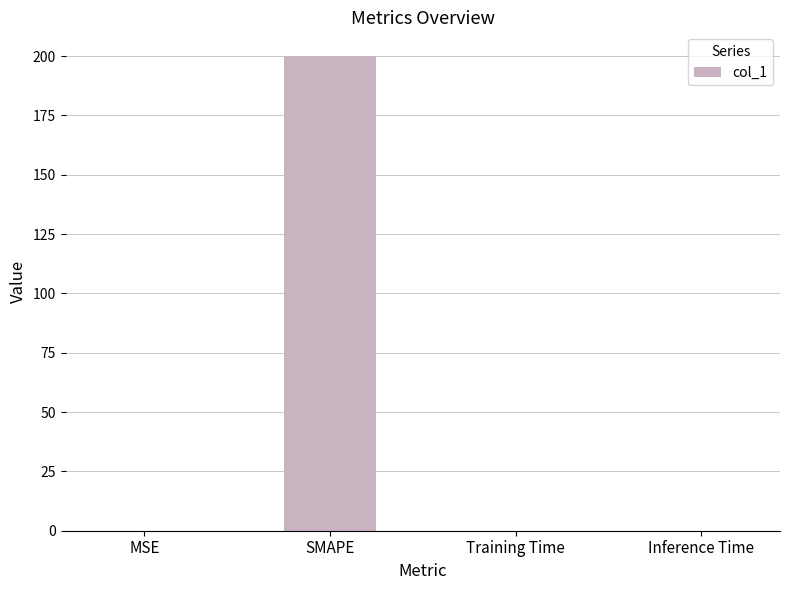

Which category has the highest value across all series?

SMAPE